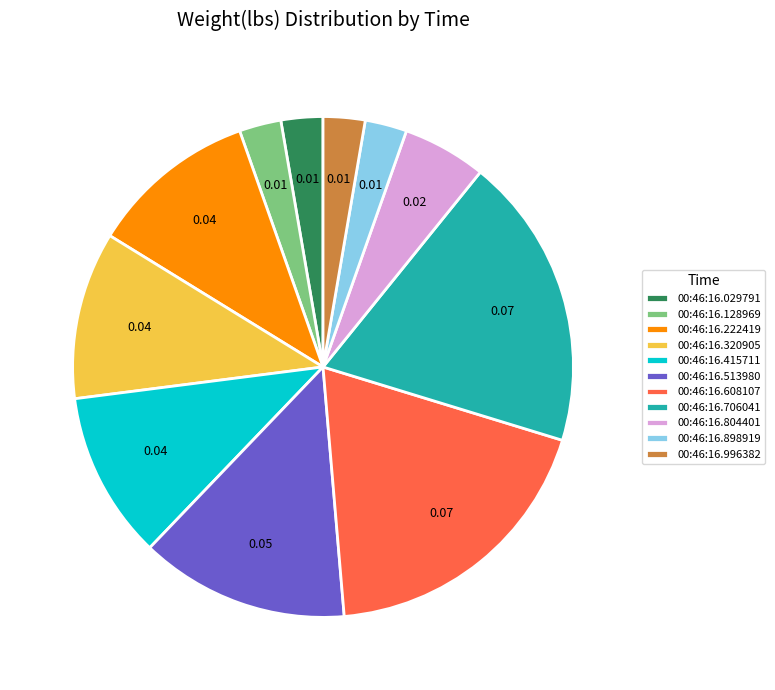

Does 00:46:16.222419 represent more than half of the total?

No